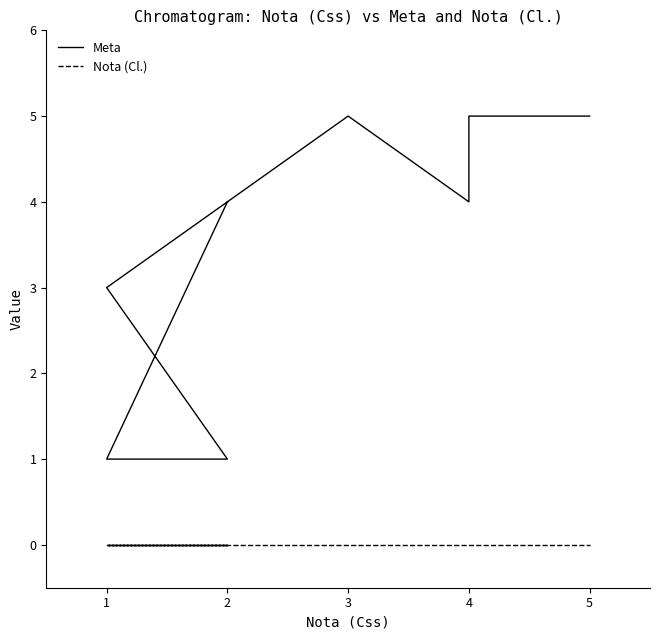

Between 2 and 1, which is larger?

2